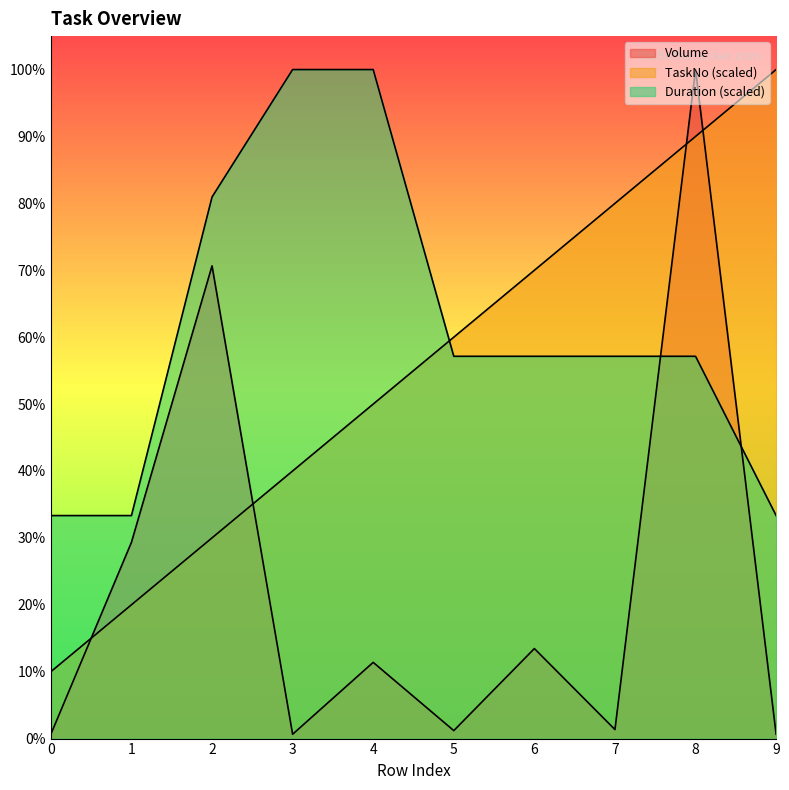

At which category is the sum across all series the highest?

8